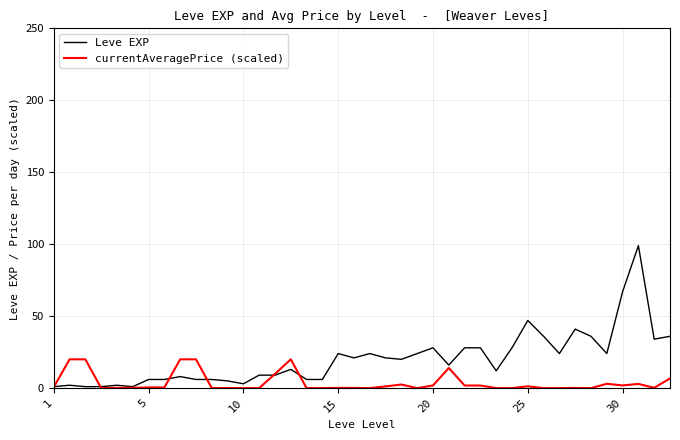

What is the greatest value displayed?

99.0